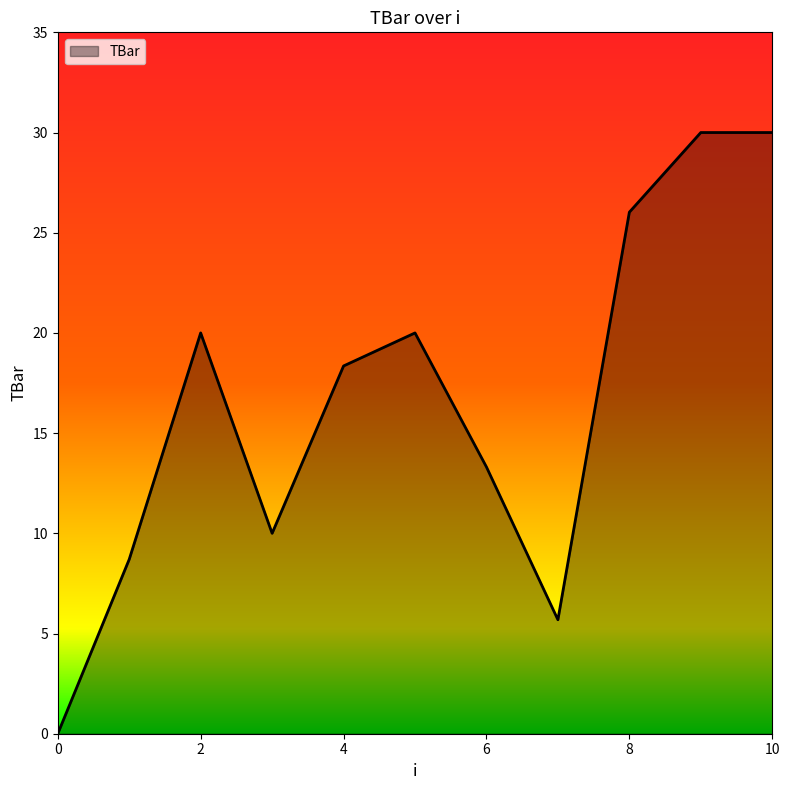

How many values are below 18?

5